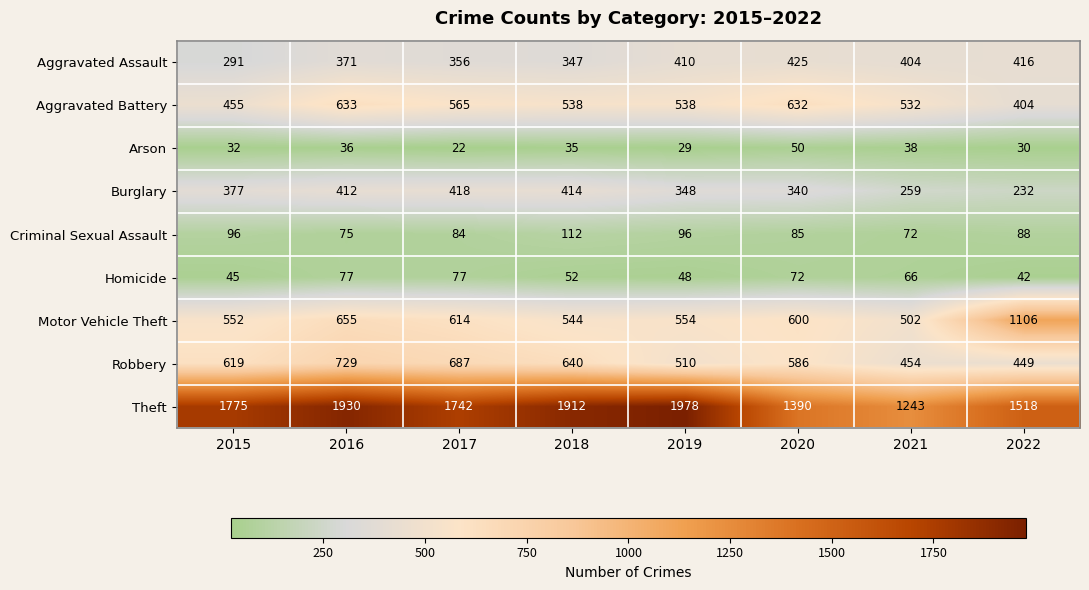

What is the total value across all series at 2022?

4285